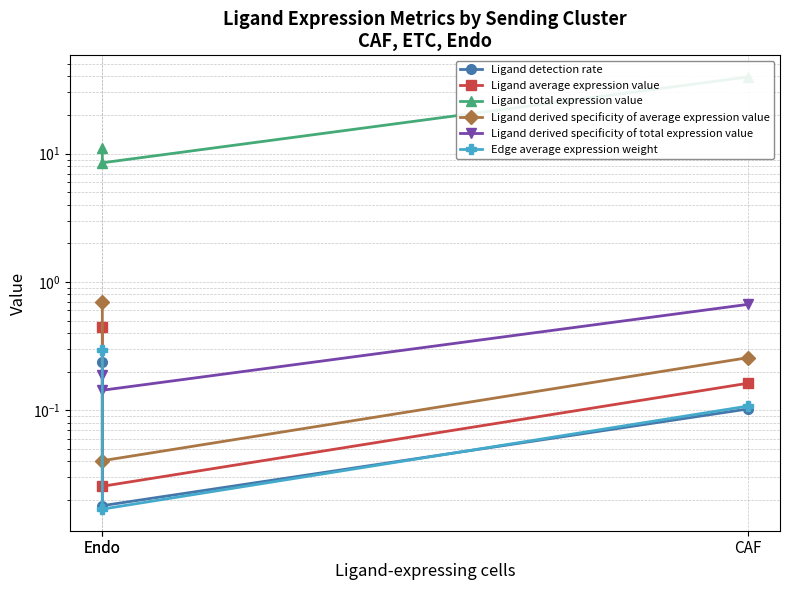

How many lines are shown in the chart?

6